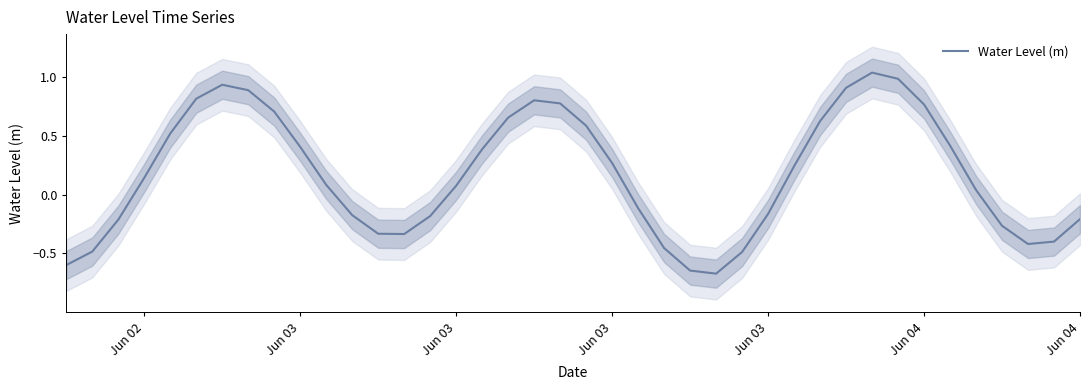

Reading left to right, list all the values displayed in this chart.

-0.6	-0.5	-0.2	0.1	0.5	0.8	0.9	0.9	0.7	0.4	0.1	-0.2	-0.3	-0.3	-0.2	0.1	0.4	0.7	0.8	0.8	0.6	0.3	-0.1	-0.5	-0.6	-0.7	-0.5	-0.2	0.2	0.6	0.9	1.0	1.0	0.8	0.4	0.0	-0.3	-0.4	-0.4	-0.2